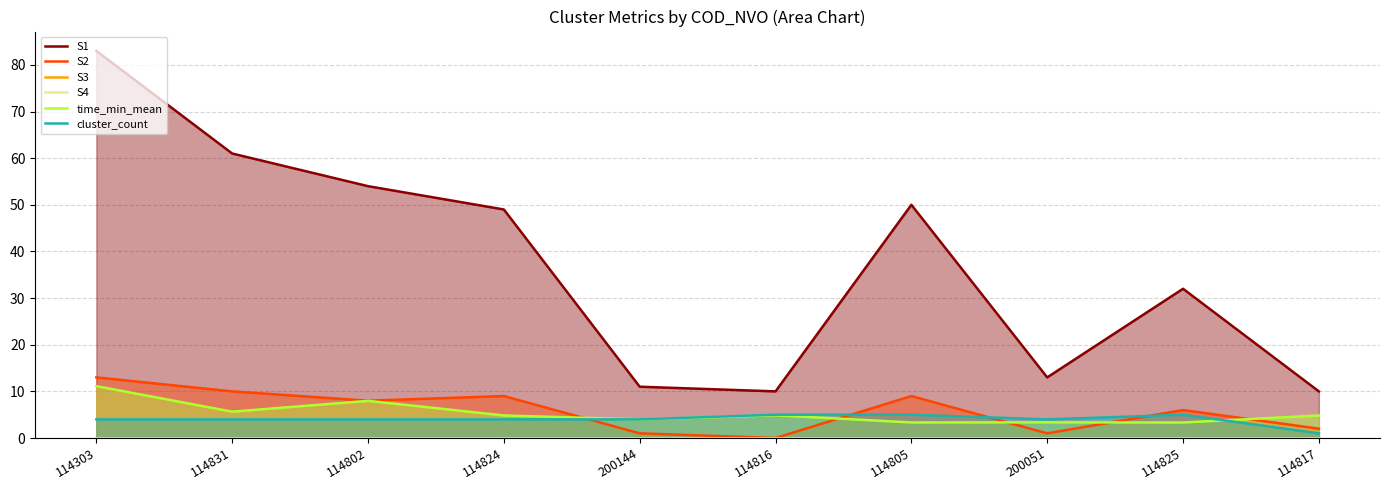

Which category has the lowest value across all series?

114816